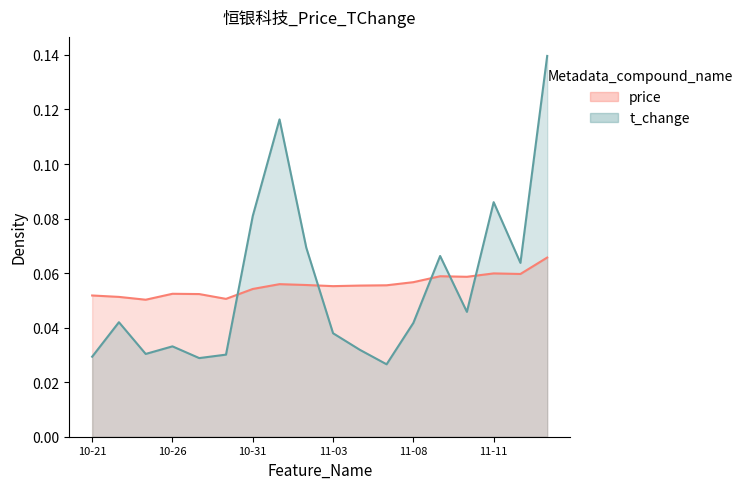

What position from the left is 2022-11-15?

18